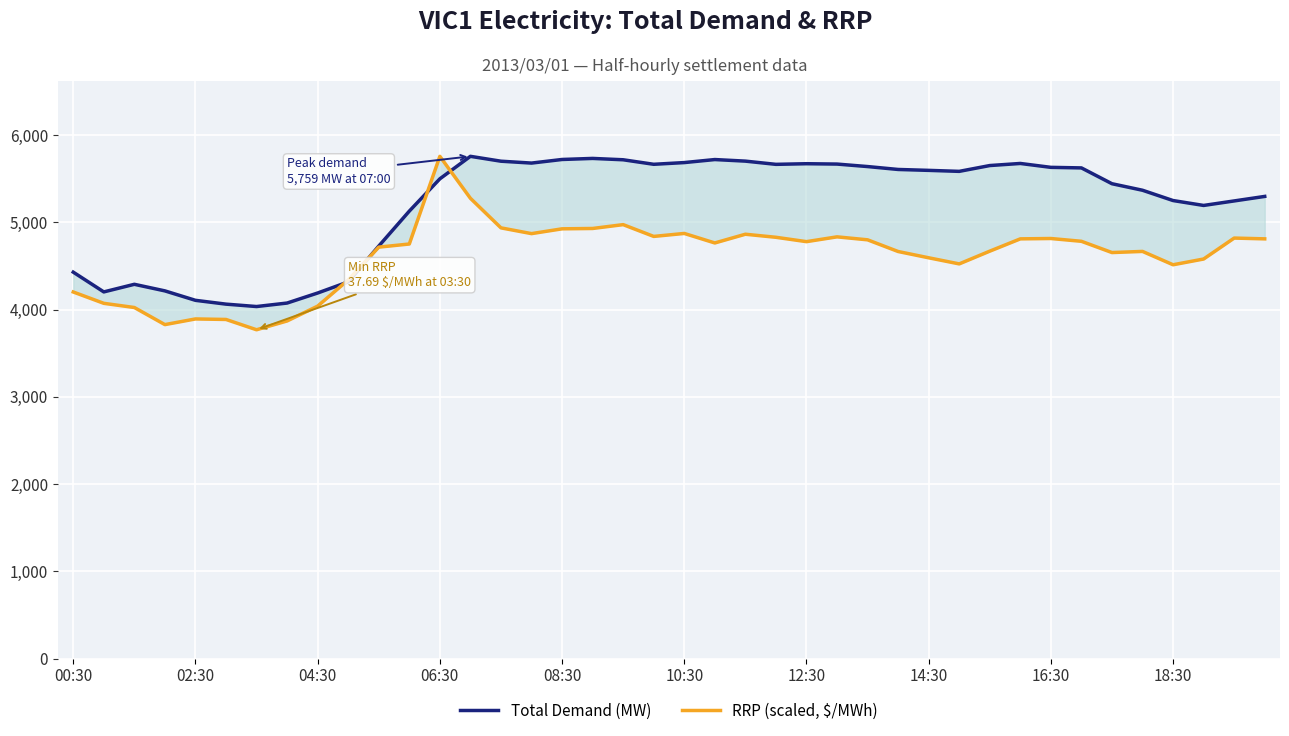

What is the maximum value shown in the chart?

5758.7